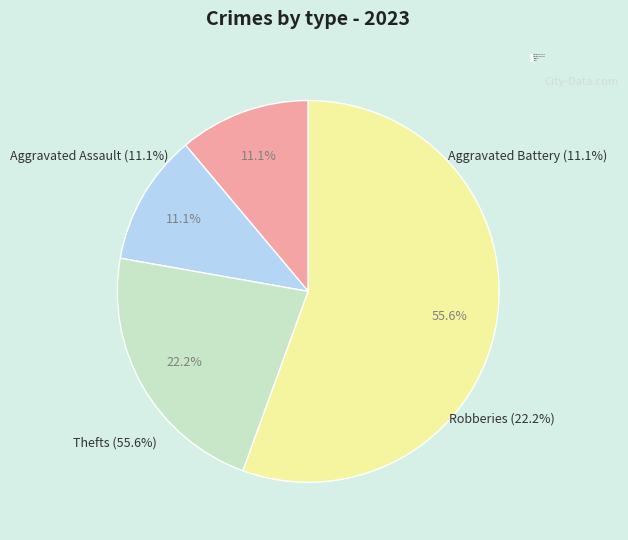

Which category has the biggest portion of the pie?

Theft